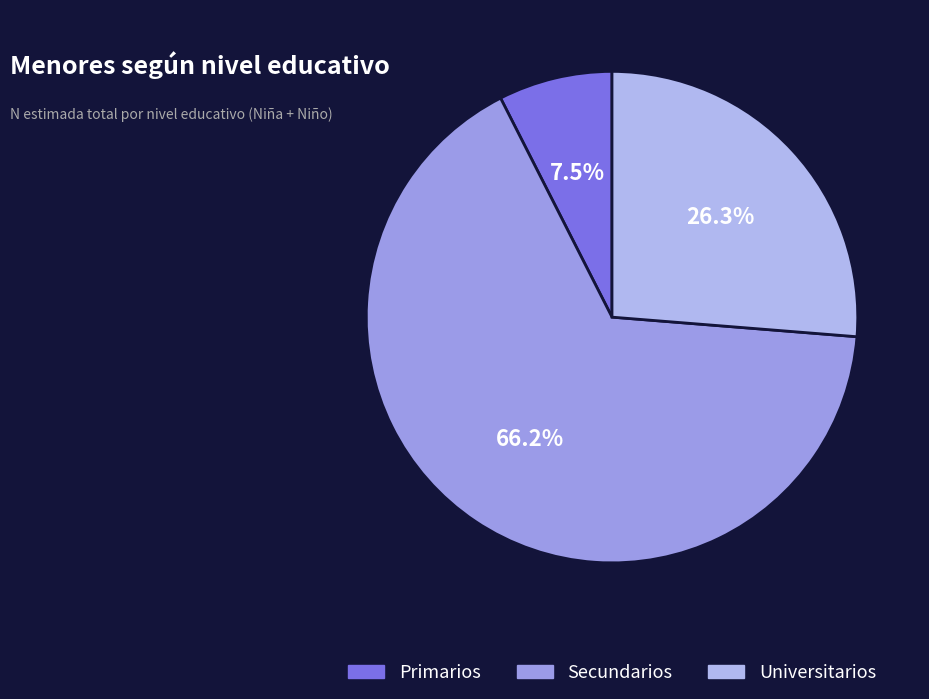

Count the number of slices in the pie.

3